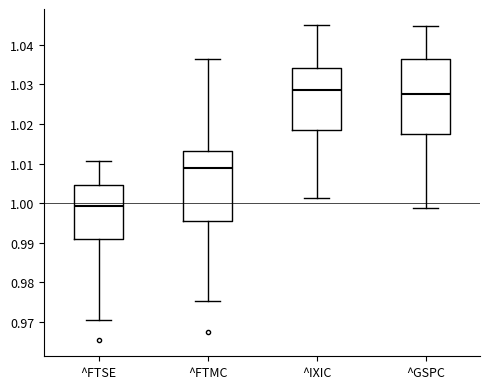

Which box's median line is the lowest?

^FTSE